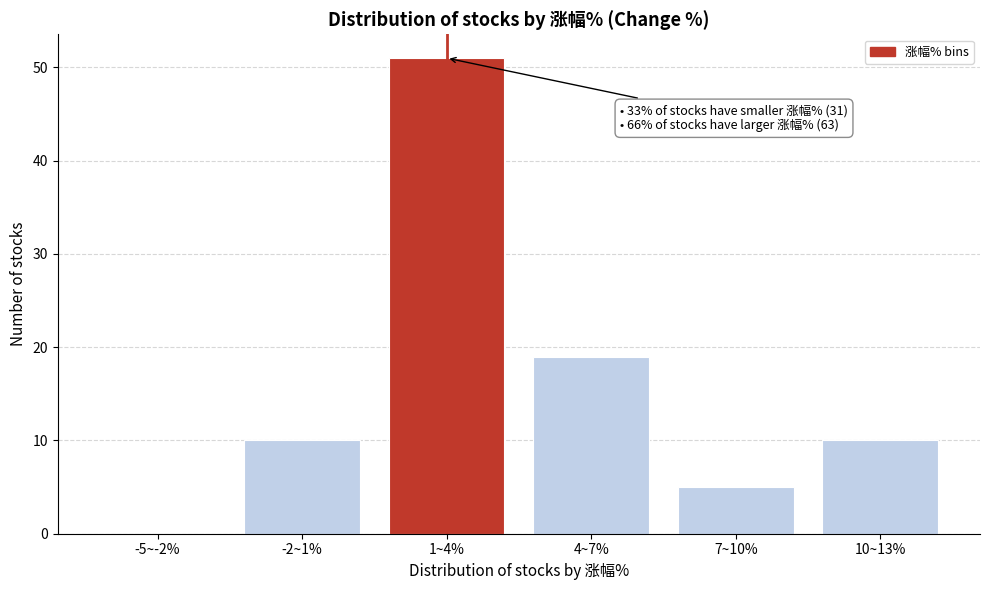

Reading right to left, list all the values displayed in this chart.

10~13%=10	7~10%=5	4~7%=19	1~4%=51	-2~1%=10	-5~-2%=0